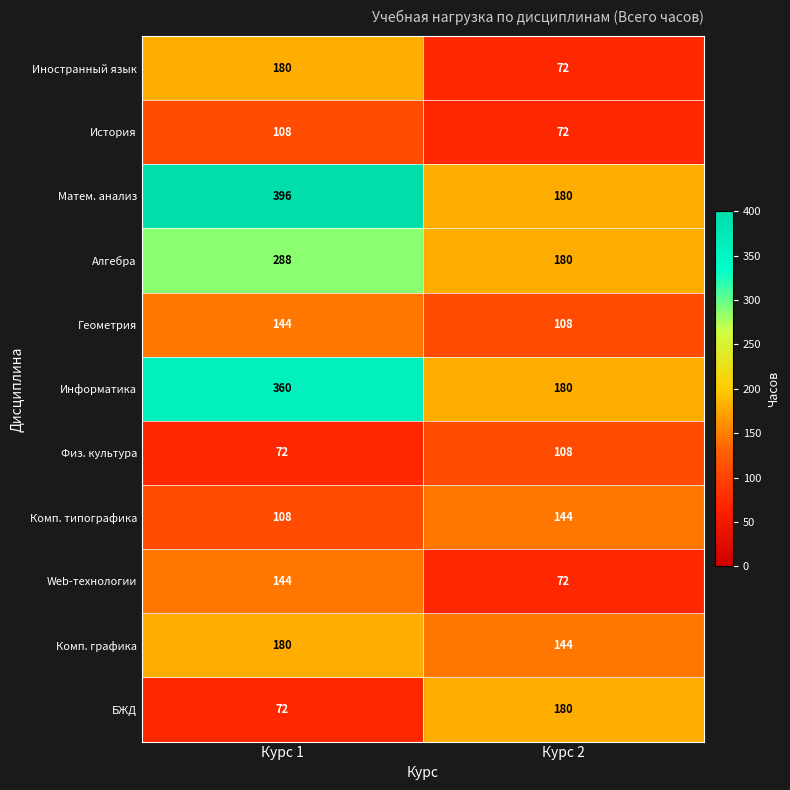

At which category is the sum across all series the highest?

Курс 1